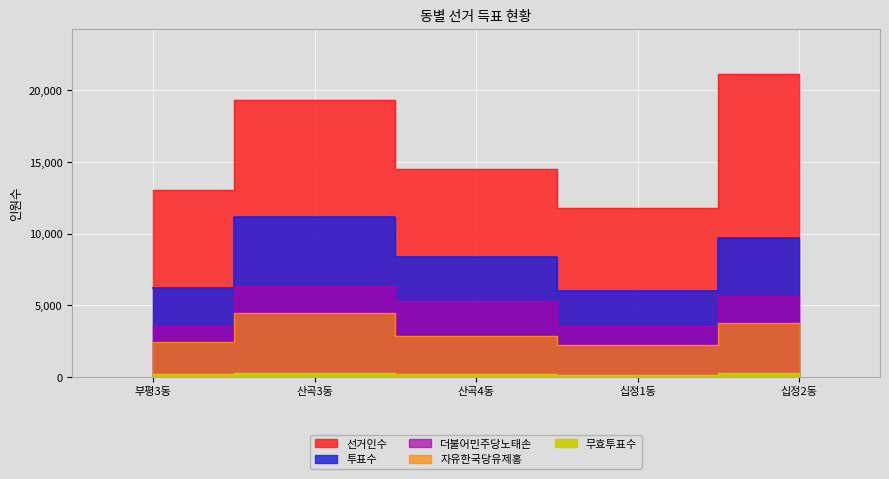

Between 산곡3동 and 십정1동, which series saw the biggest shift?

선거인수